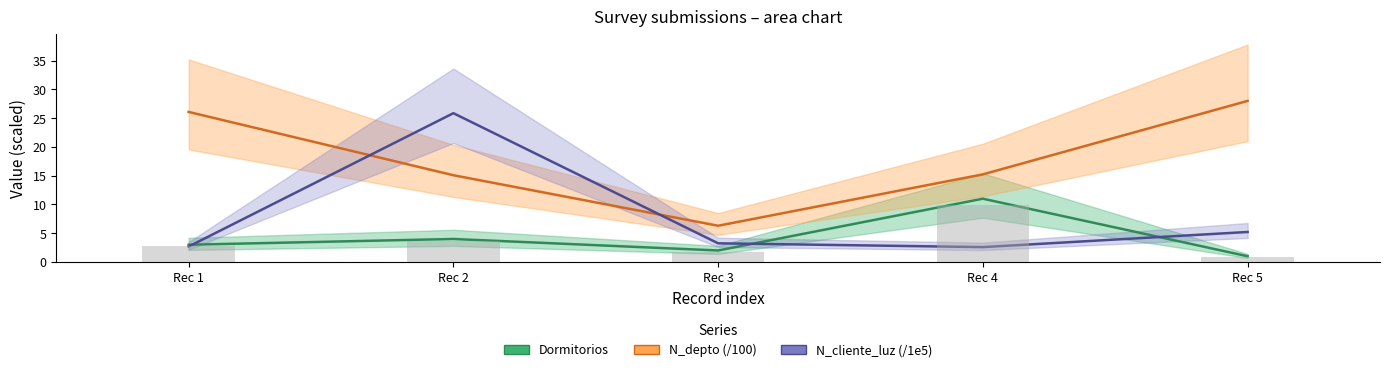

Which series has the largest range (max minus min)?

N_cliente_luz (/1e5)